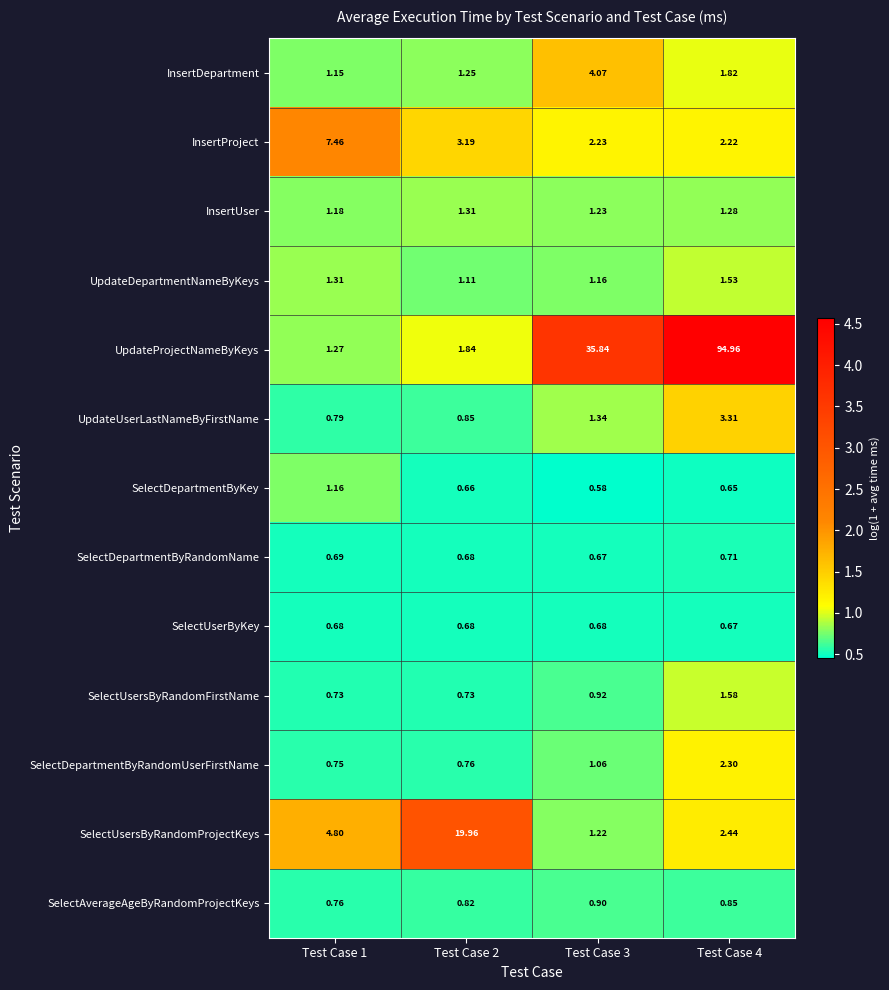

Count the number of data series in this chart.

13